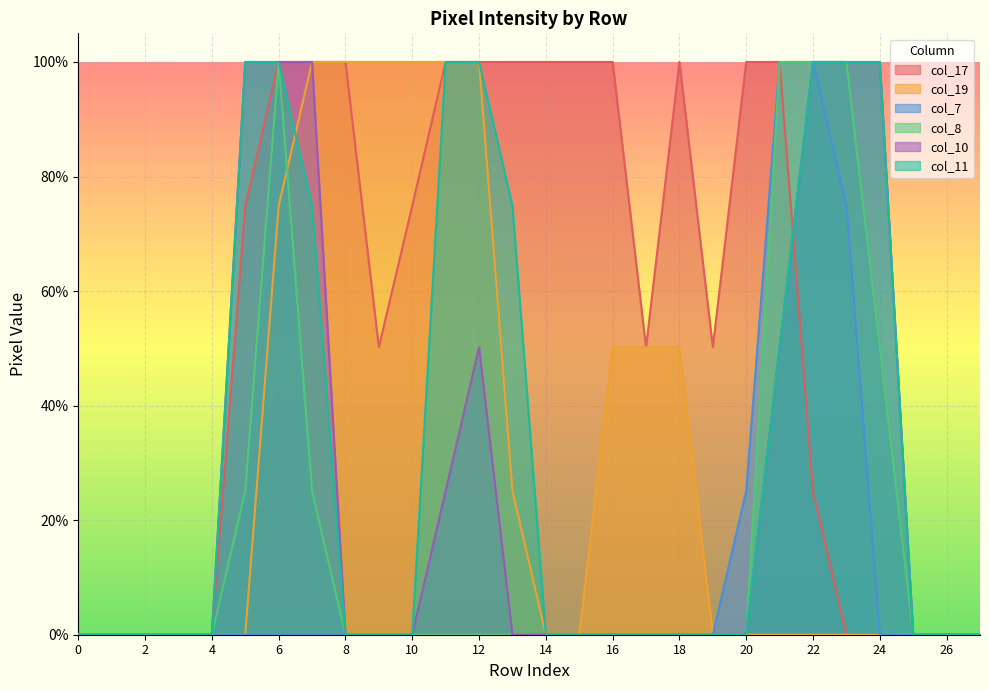

Reading right to left, extract all data points from this chart.

col_17: 27=0.0	26=0.0	25=0.0	24=0.0	23=0.0	22=25.1	21=100.0	20=100.0	19=50.2	18=100.0	17=50.2	16=100.0	15=100.0	14=100.0	13=100.0	12=100.0	11=100.0	10=74.9	9=50.2	8=100.0	7=100.0	6=100.0	5=74.9	4=0.0	3=0.0	2=0.0	1=0.0	0=0.0
col_19: 27=0.0	26=0.0	25=0.0	24=0.0	23=0.0	22=0.0	21=0.0	20=0.0	19=0.0	18=50.2	17=50.2	16=50.2	15=0.0	14=0.0	13=25.1	12=100.0	11=100.0	10=100.0	9=100.0	8=100.0	7=100.0	6=74.9	5=0.0	4=0.0	3=0.0	2=0.0	1=0.0	0=0.0
col_7: 27=0.0	26=0.0	25=0.0	24=0.0	23=74.9	22=100.0	21=100.0	20=25.1	19=0.0	18=0.0	17=0.0	16=0.0	15=0.0	14=0.0	13=0.0	12=0.0	11=0.0	10=0.0	9=0.0	8=0.0	7=0.0	6=0.0	5=0.0	4=0.0	3=0.0	2=0.0	1=0.0	0=0.0
col_8: 27=0.0	26=0.0	25=0.0	24=50.2	23=100.0	22=100.0	21=100.0	20=0.0	19=0.0	18=0.0	17=0.0	16=0.0	15=0.0	14=0.0	13=0.0	12=0.0	11=0.0	10=0.0	9=0.0	8=0.0	7=25.1	6=100.0	5=25.1	4=0.0	3=0.0	2=0.0	1=0.0	0=0.0
col_10: 27=0.0	26=0.0	25=0.0	24=100.0	23=100.0	22=100.0	21=50.2	20=0.0	19=0.0	18=0.0	17=0.0	16=0.0	15=0.0	14=0.0	13=0.0	12=50.2	11=25.1	10=0.0	9=0.0	8=0.0	7=100.0	6=100.0	5=100.0	4=0.0	3=0.0	2=0.0	1=0.0	0=0.0
col_11: 27=0.0	26=0.0	25=0.0	24=100.0	23=100.0	22=100.0	21=50.2	20=0.0	19=0.0	18=0.0	17=0.0	16=0.0	15=0.0	14=0.0	13=74.9	12=100.0	11=100.0	10=0.0	9=0.0	8=0.0	7=74.9	6=100.0	5=100.0	4=0.0	3=0.0	2=0.0	1=0.0	0=0.0